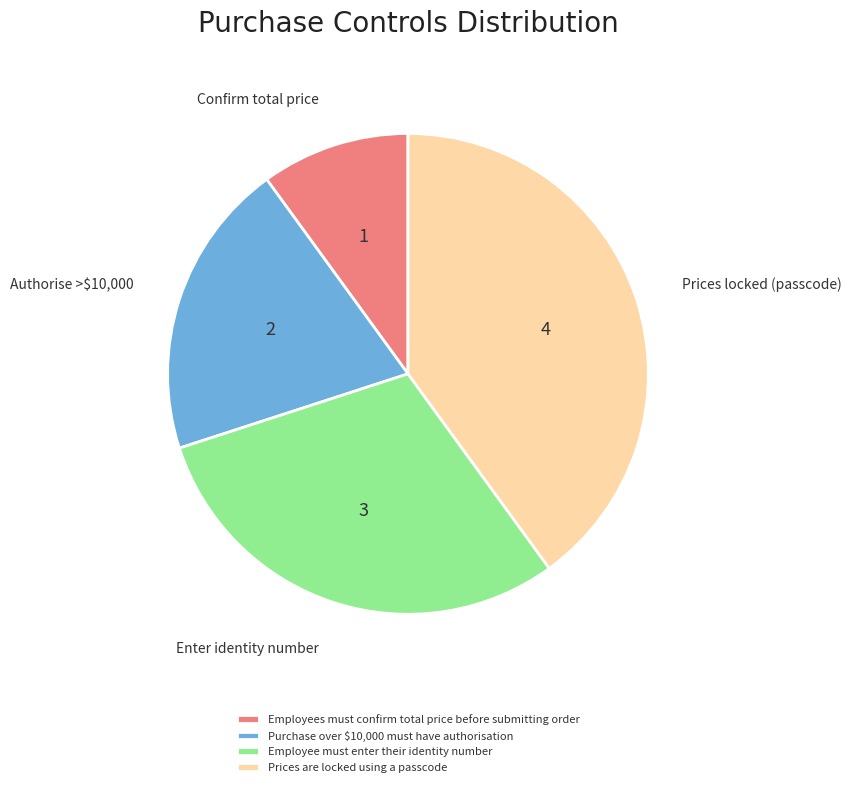

Which slice is the largest?

Prices are locked using a passcode